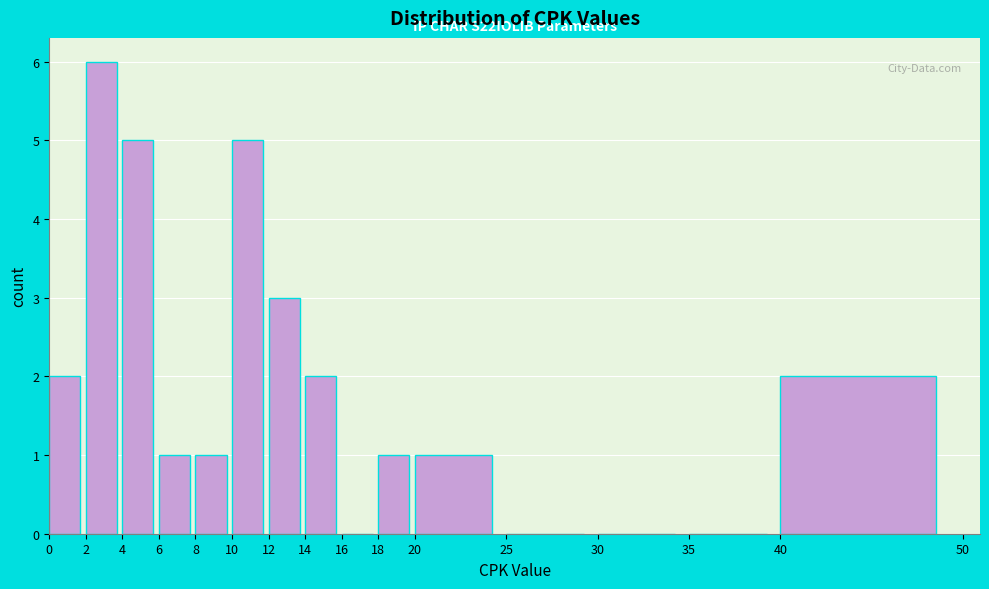

Which range on the x-axis has the tallest bar?

2 to 4